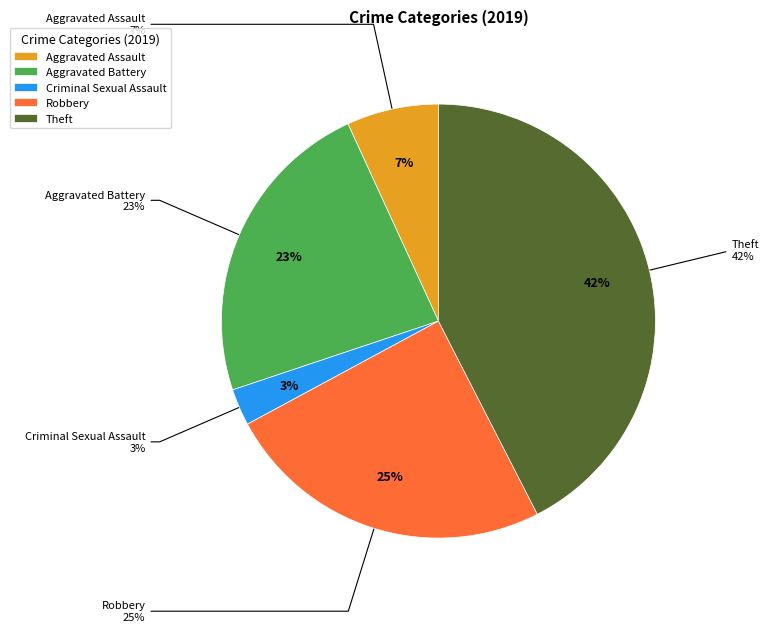

Between Theft and Aggravated Battery, which is larger?

Theft